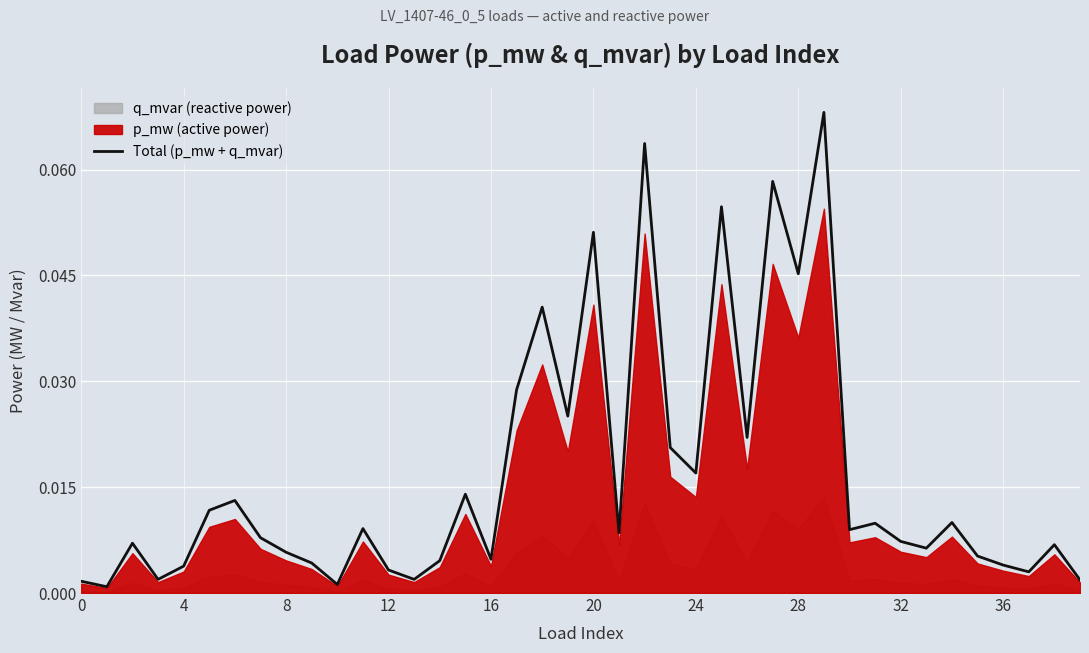

True or false: there are more than 2 points higher than both neighbors.

True